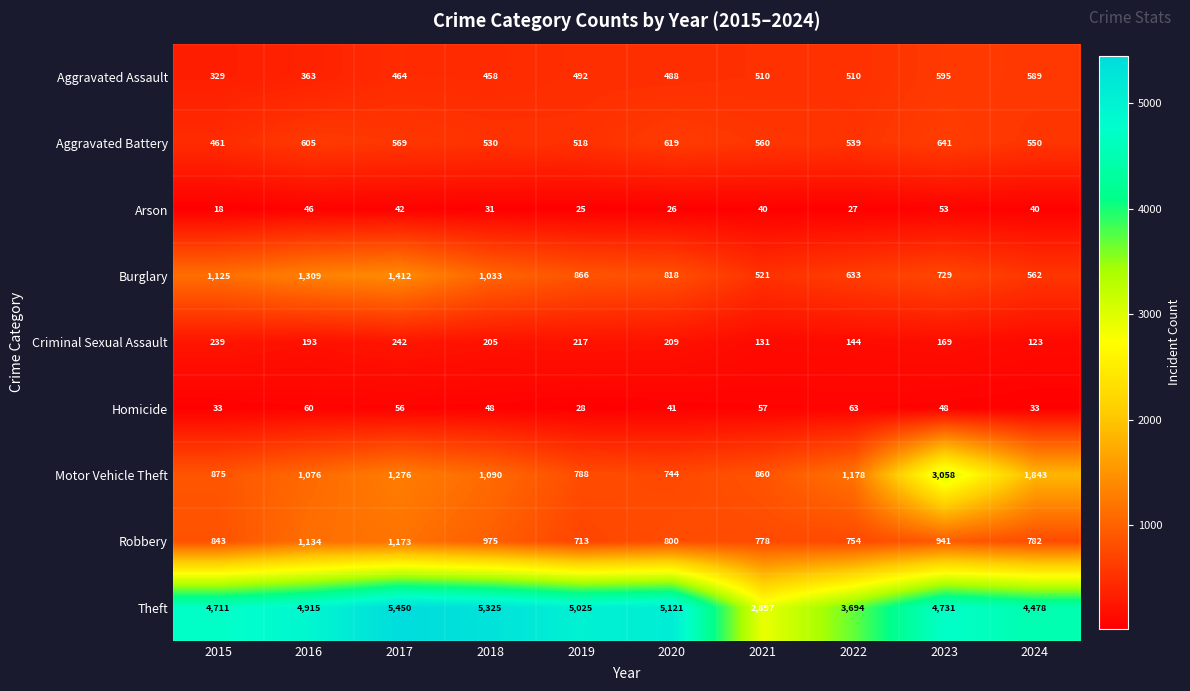

The Theft series shows 6721 at 2024. True or false?

False